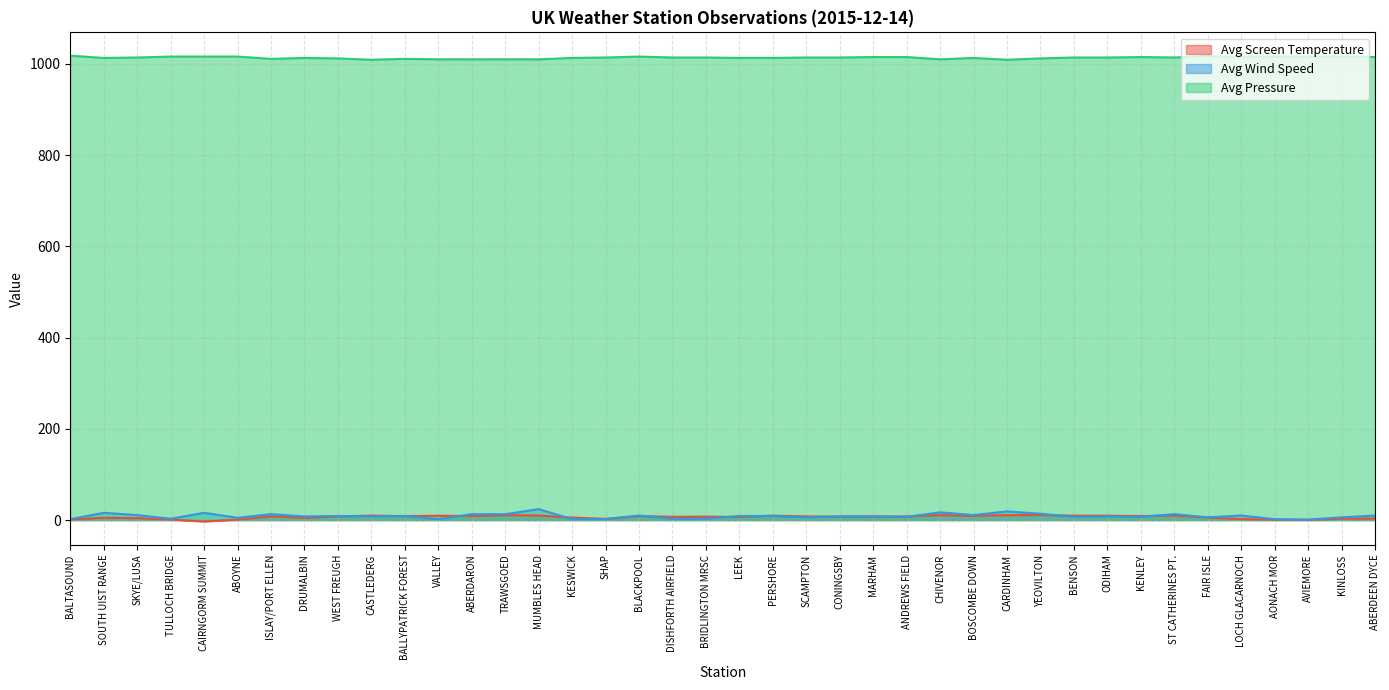

Reading left to right, what are all the values shown in this chart?

Avg Screen Temperature: 1.3	5.2	4.2	1.3	-3.2	1.2	8.2	4.9	8.1	9.9	8.6	9.5	8.9	10.9	9.9	5.5	2.7	8.8	7.2	7.5	6.9	9.7	8.0	7.7	7.8	8.0	10.9	9.2	10.8	11.0	9.7	9.6	8.8	9.9	5.6	2.2	0.9	0.6	3.0	3.4
Avg Wind Speed: 2.0	16.0	11.0	3.0	16.0	5.0	13.0	8.0	9.0	8.0	9.0	2.0	13.0	13.0	24.0	2.0	2.0	10.0	3.0	3.0	9.0	9.0	6.0	8.0	8.0	7.0	17.0	11.0	19.0	14.0	7.0	8.0	7.0	13.0	6.0	10.0	2.0	1.0	6.0	10.0
Avg Pressure: 1018.0	1013.0	1014.0	1016.0	1016.0	1016.0	1011.0	1013.0	1012.0	1009.0	1011.0	1010.0	1010.0	1010.0	1010.0	1013.0	1014.0	1016.0	1014.0	1014.0	1013.0	1013.0	1014.0	1014.0	1015.0	1015.0	1010.0	1013.0	1009.0	1012.0	1014.0	1014.0	1015.0	1014.0	1017.0	1016.0	1016.0	1016.0	1016.0	1015.0